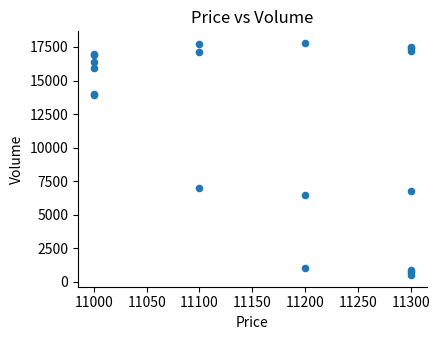

What Y value in the scatter plot is closest to 9150?

7000